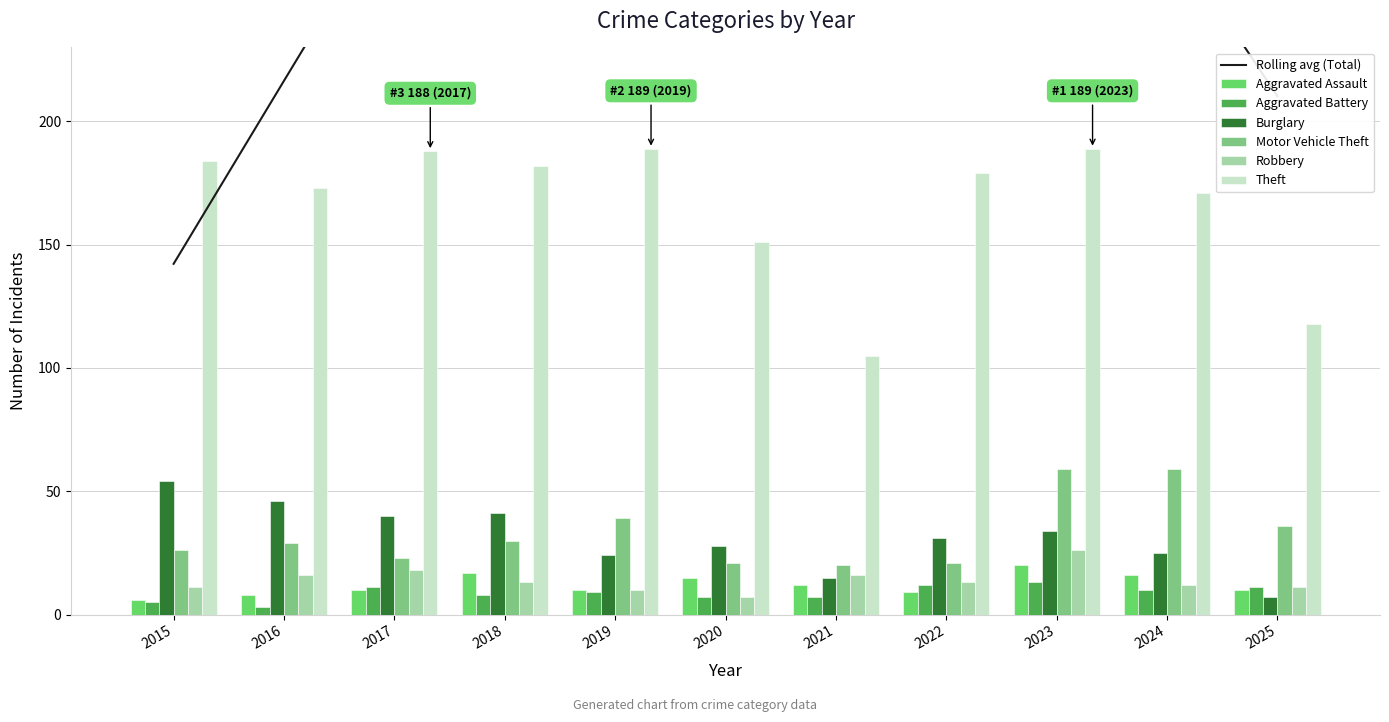

What is the minimum value for Burglary?

7